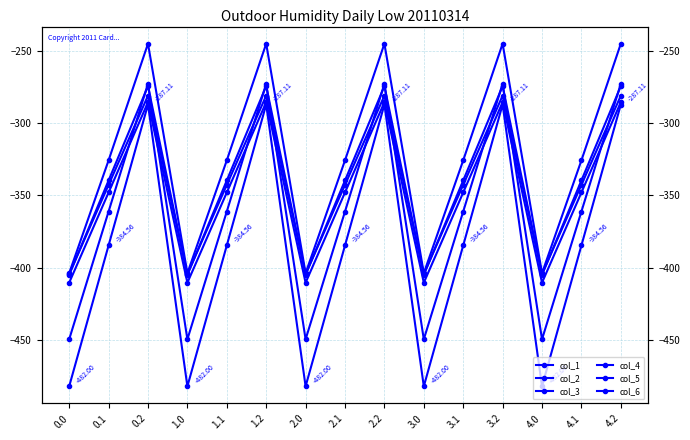

At which category does the chart reach its peak across all series?

0.2